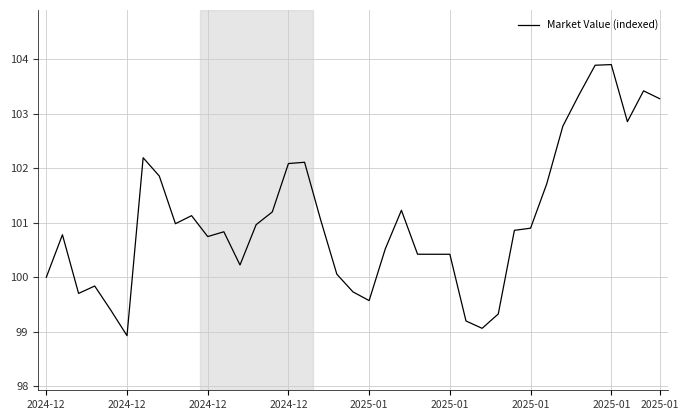

What is the greatest value displayed?

103.9